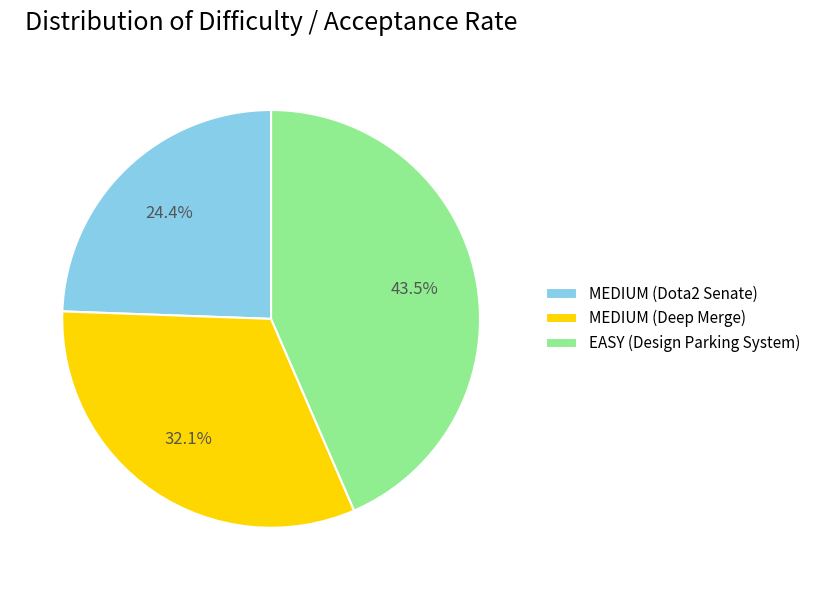

Does MEDIUM (Dota2 Senate) represent more than half of the total?

No